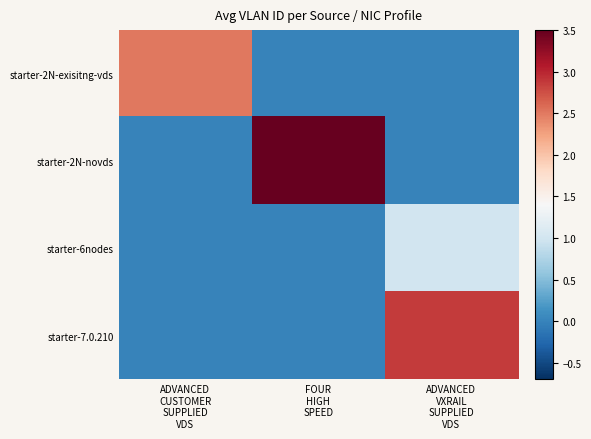

List the series in order of their peak value, lowest first.

starter-6nodes, starter-2N-exisitng-vds, starter-7.0.210, starter-2N-novds